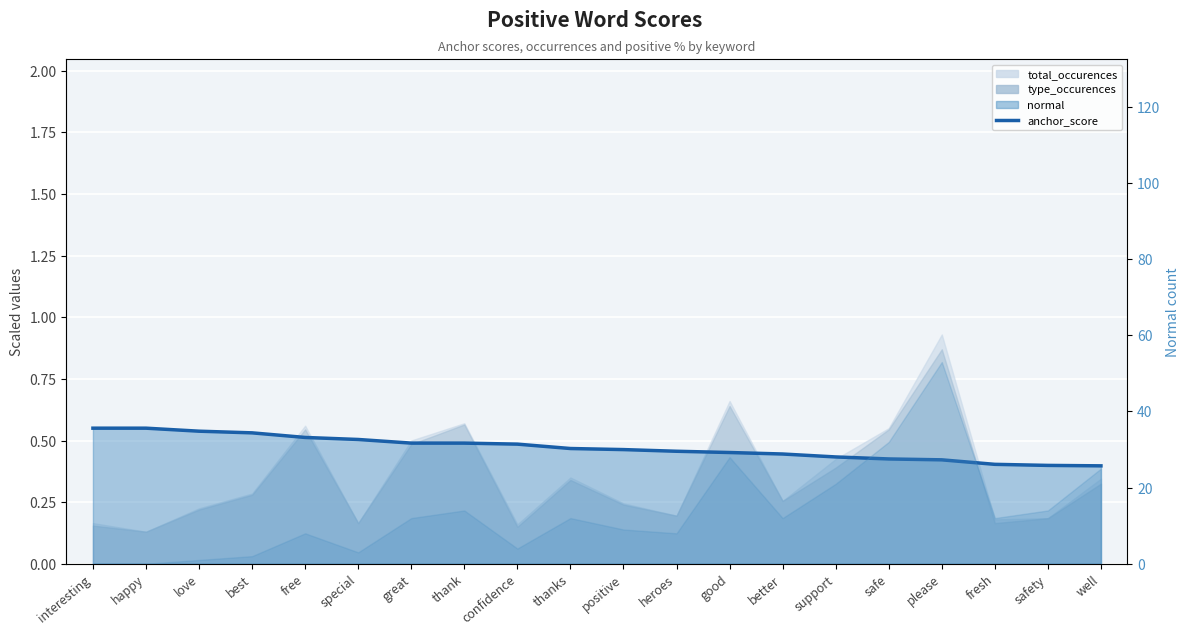

What position from the right is best?

17